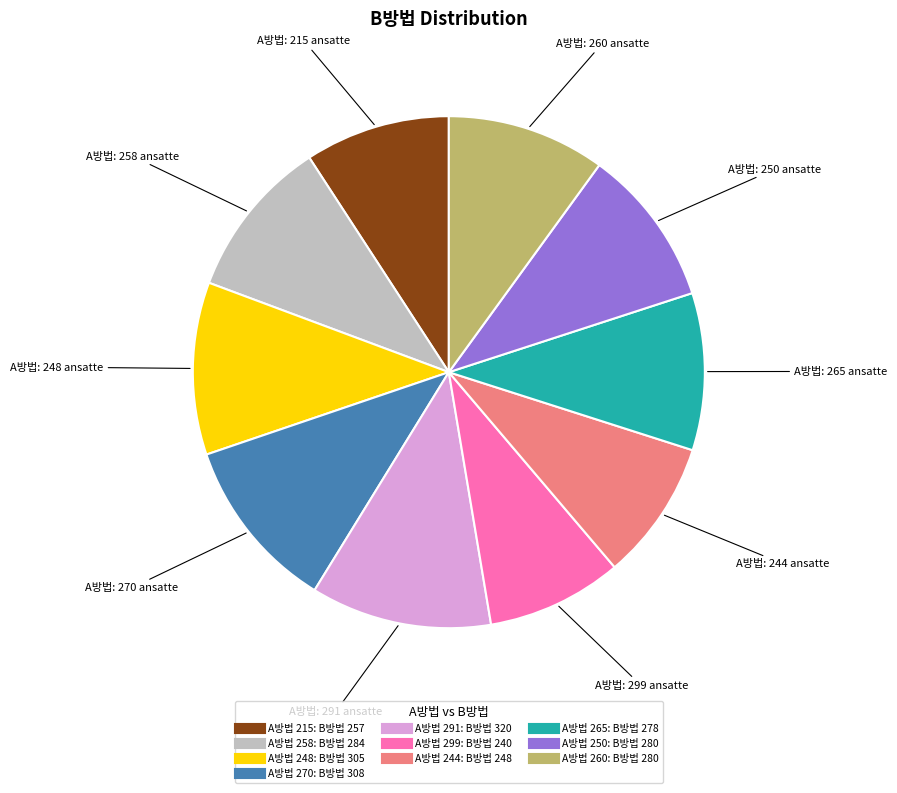

Does any single category account for the majority?

No